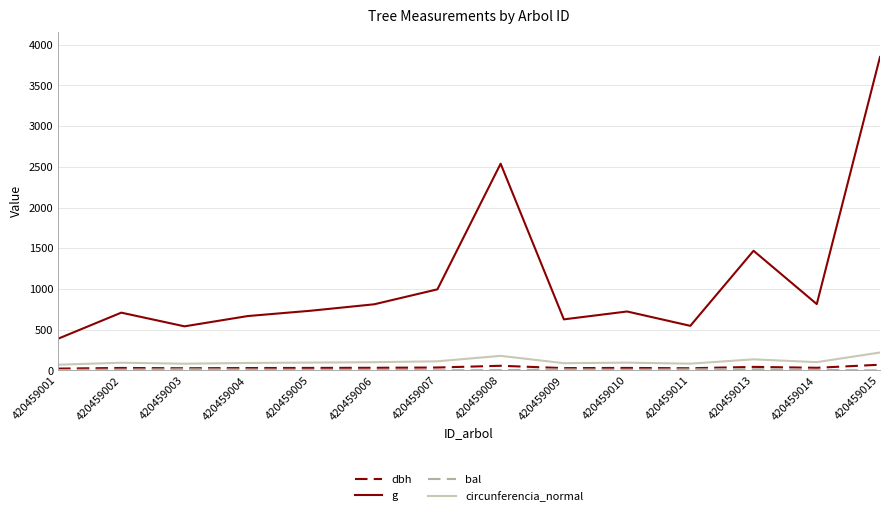

At which label is g closest to 2118?

420459008